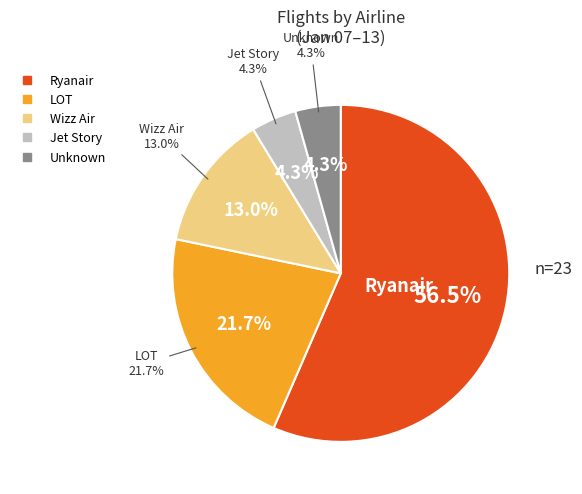

What is the total percentage of LOT and Other?

26.1%